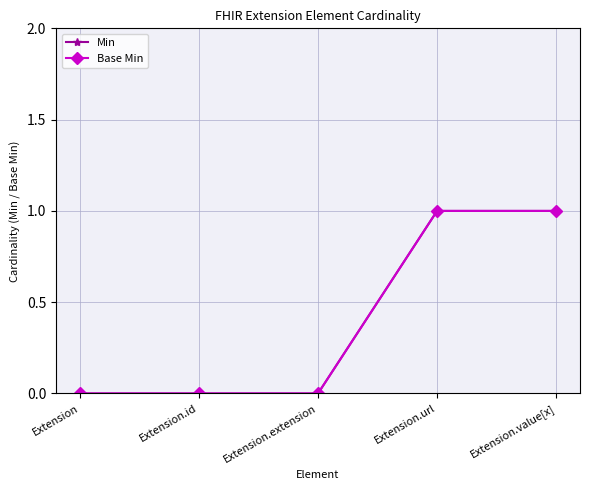

Is this an area chart (filled region under the line)?

No